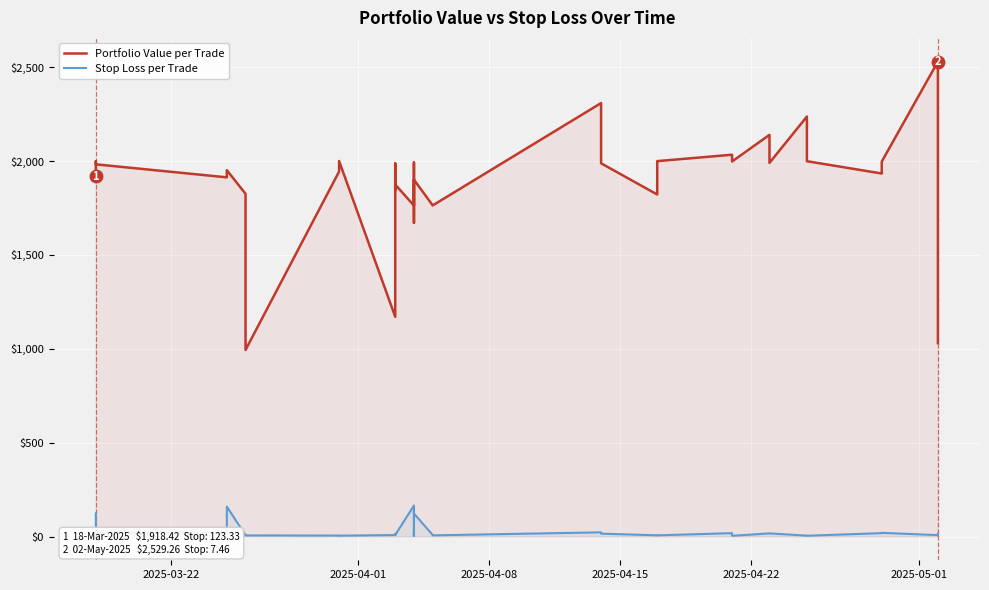

Reading left to right, list all the values displayed in this chart.

Portfolio Value per Trade: 1918.4	1989.8	1998.3	1995.3	1982.3	1913.0	1951.4	1825.2	993.7	1943.9	2000.0	1170.1	1987.0	1846.0	1874.7	1762.5	1893.4	1991.9	1671.2	1795.9	1795.9	1900.6	1900.6	1764.0	1763.4	2308.6	1987.8	1821.6	1999.4	2033.5	1997.5	2139.3	1990.2	2236.9	1998.9	1933.5	1997.0	2529.3	1995.6	1030.2
Stop Loss per Trade: 123.3	9.3	4.7	6.7	19.2	19.7	159.7	6.8	6.1	5.2	4.6	8.0	13.1	9.6	8.6	164.8	4.9	19.1	4.3	13.2	11.9	136.5	122.2	8.6	6.3	22.4	15.3	6.5	6.4	18.0	3.8	16.8	16.7	4.9	4.3	18.1	19.8	7.5	6.6	15.5